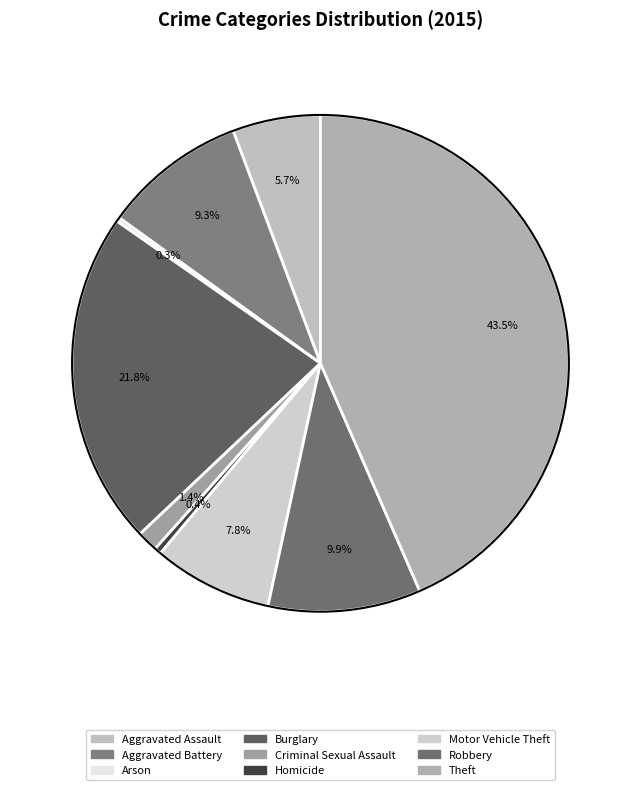

To the nearest percent, what is the difference between the largest and smallest slice percentages?

43%